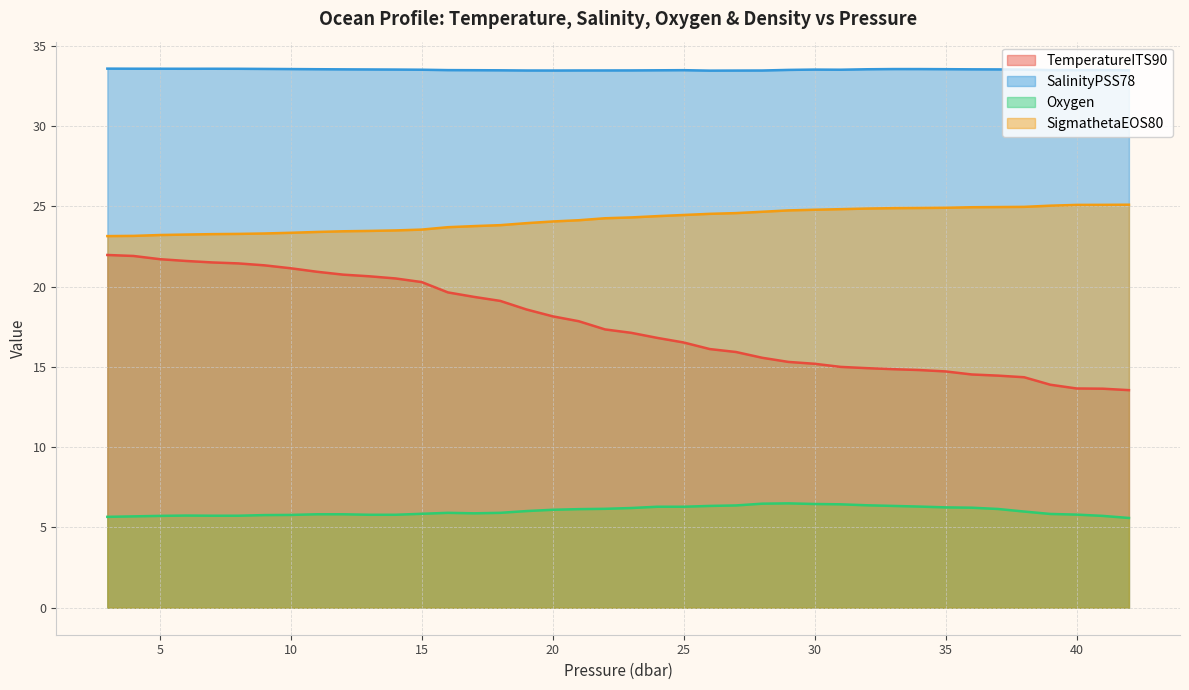

Rank the categories by SigmathetaEOS80 value from lowest to highest.

3, 4, 5, 6, 7, 8, 9, 10, 11, 12, 13, 14, 15, 16, 17, 18, 19, 20, 21, 22, 23, 24, 25, 26, 27, 28, 29, 30, 31, 32, 33, 34, 35, 36, 37, 38, 39, 40, 41, 42